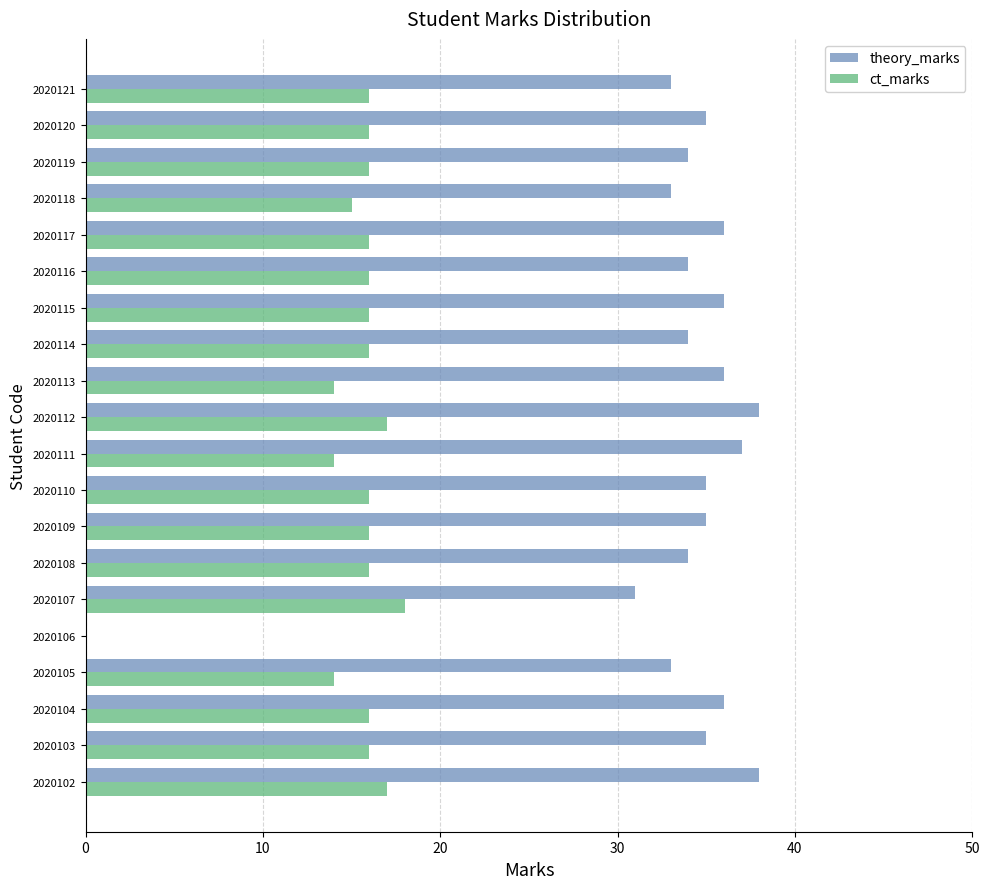

What is the total value across all series at 2020119?

50